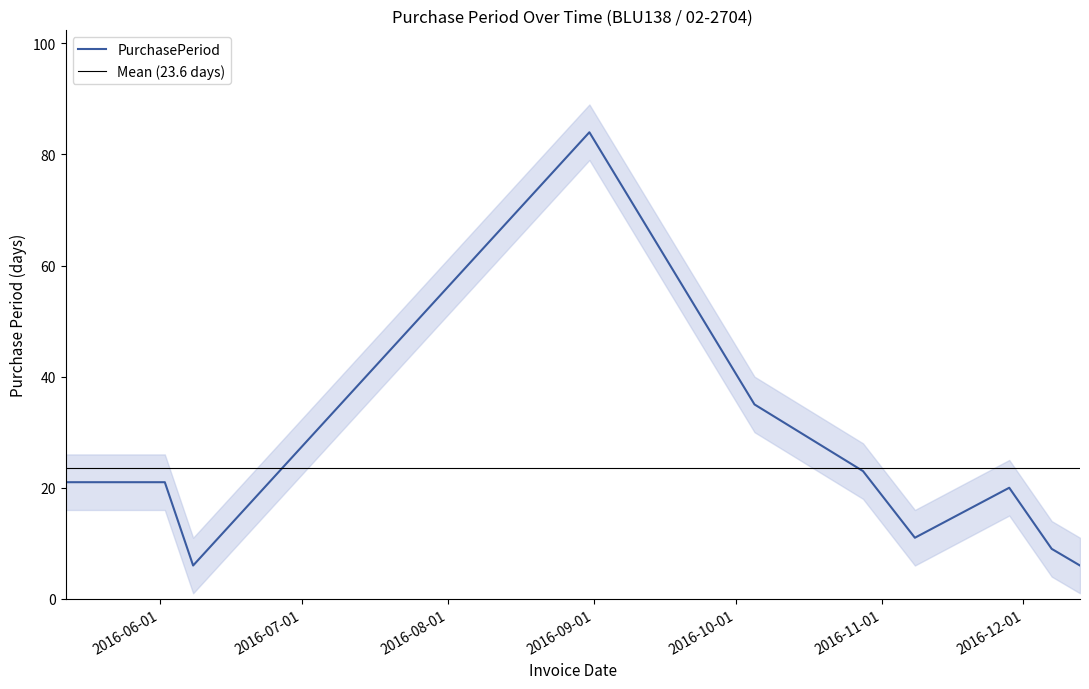

List the labels in order of value, smallest first.

2016-06-08, 2016-12-13, 2016-12-07, 2016-11-08, 2016-11-28, 2016-05-12, 2016-06-02, 2016-10-28, 2016-10-05, 2016-08-31